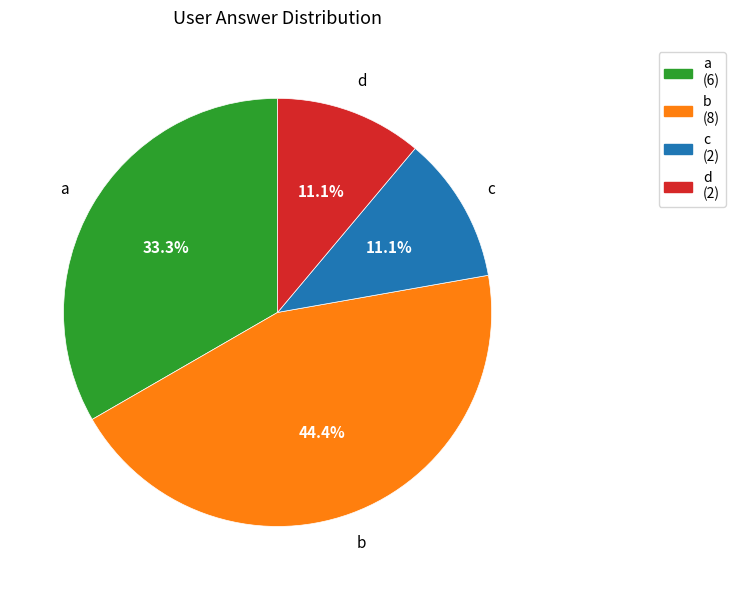

What percentage is the d slice, to the nearest percent?

11%